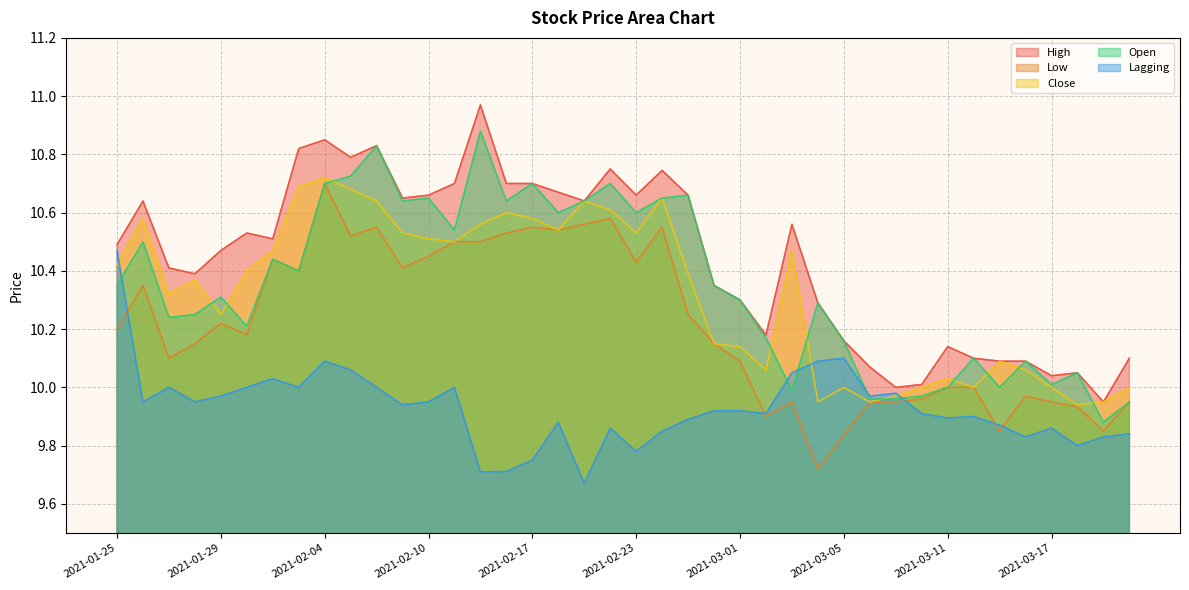

How many lines are shown in the chart?

5